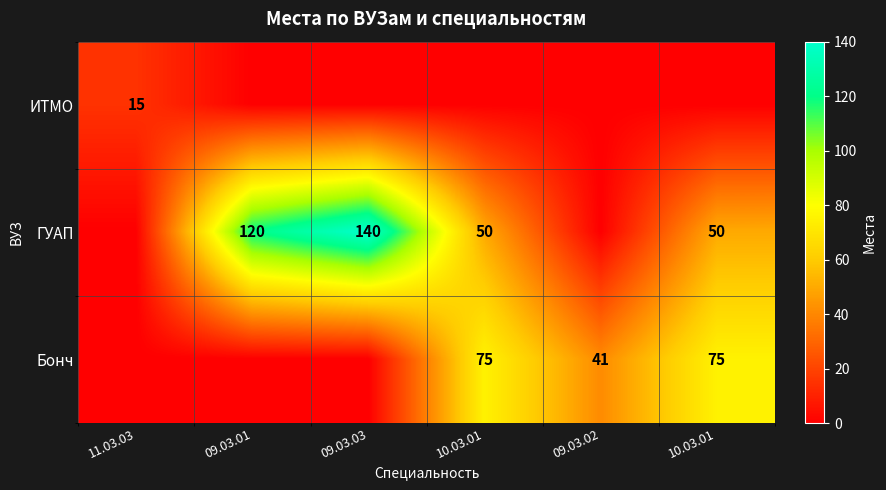

Which series has the widest spread of values?

ГУАП